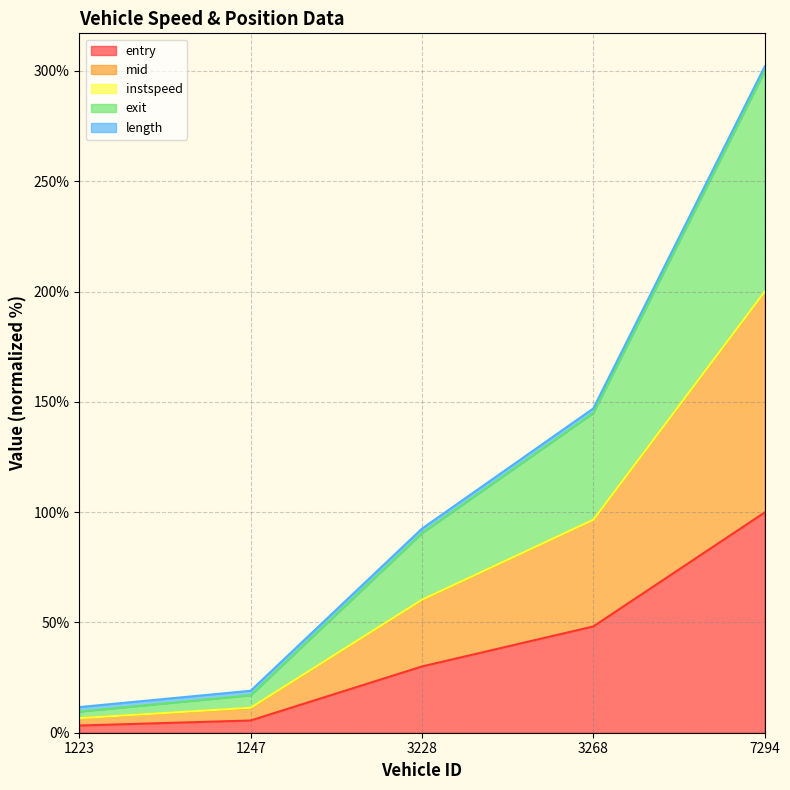

At which category is the sum across all series the highest?

7294